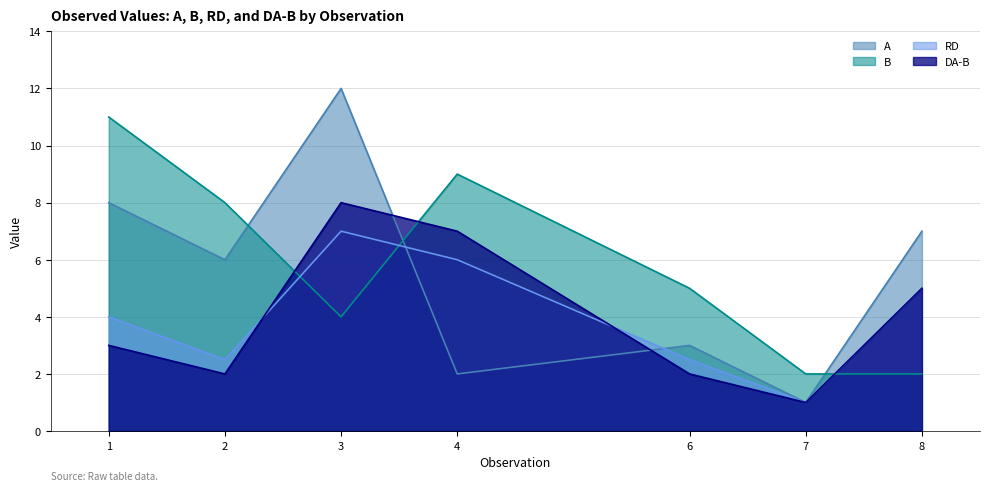

Reading left to right, extract all data points from this chart.

A: 1=8.0	2=6.0	3=12.0	4=2.0	6=3.0	7=1.0	8=7.0
B: 1=11.0	2=8.0	3=4.0	4=9.0	6=5.0	7=2.0	8=2.0
RD: 1=4.0	2=2.5	3=7.0	4=6.0	6=2.5	7=1.0	8=5.0
DA-B: 1=3.0	2=2.0	3=8.0	4=7.0	6=2.0	7=1.0	8=5.0